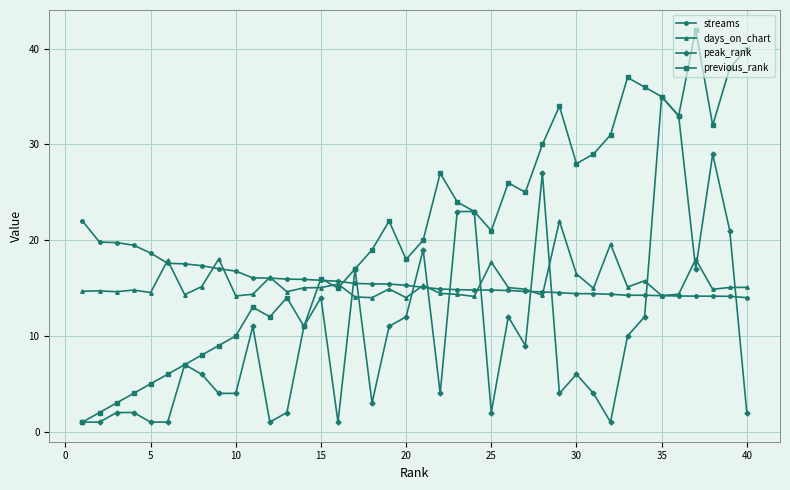

What is the sum of all previous_rank values?

823.0